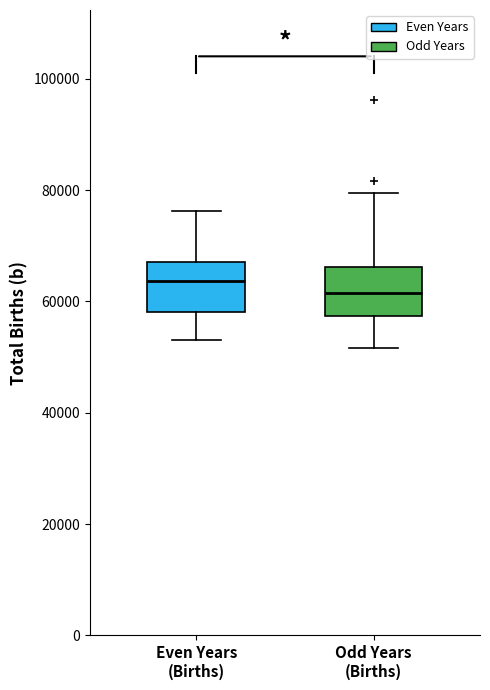

Which box has the lowest median line?

Odd Years (Births)